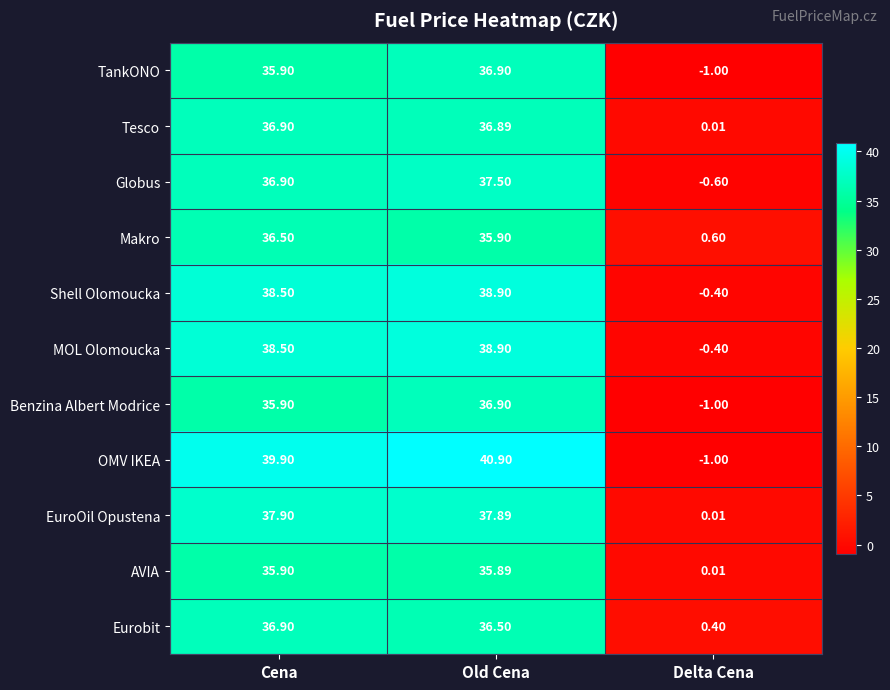

Which series has the largest total across all categories?

OMV IKEA